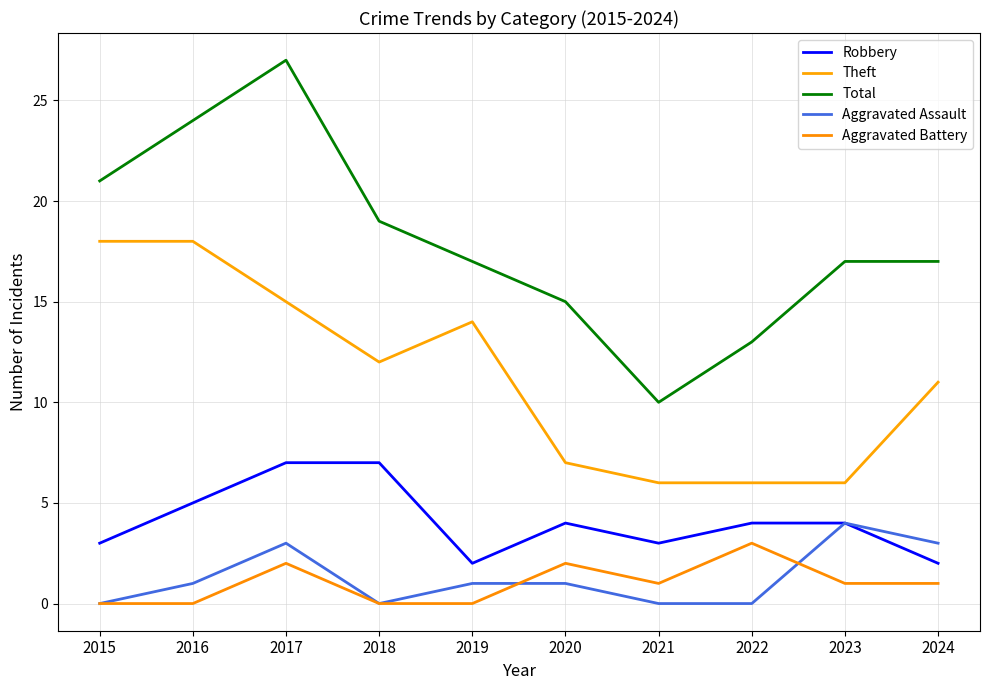

Which series has the widest spread of values?

Total